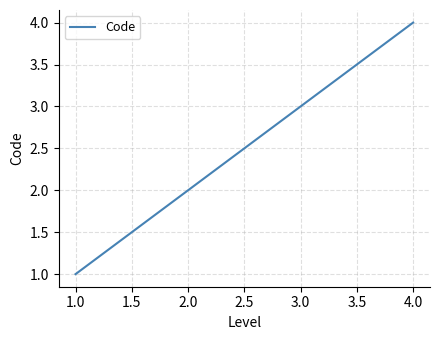

What is the sum of all values?

10